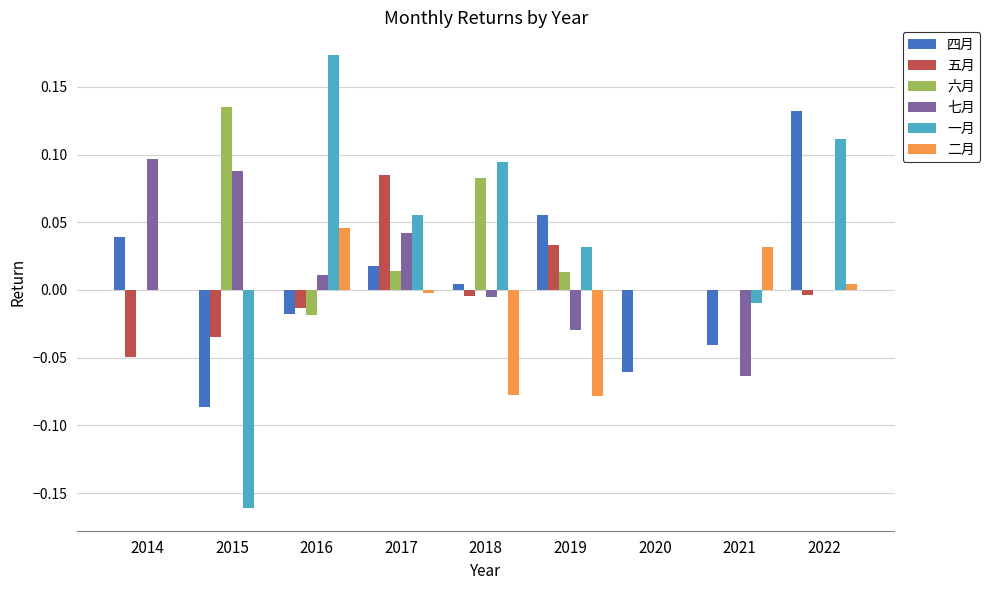

Which series changed the most between 2015 and 2019?

一月